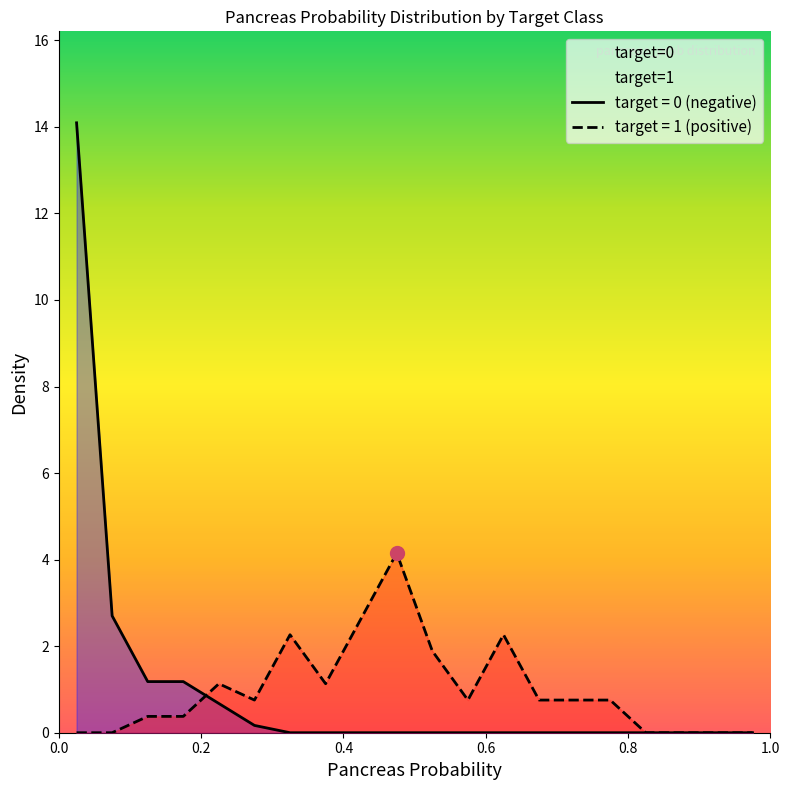

How many values exceed 0?

6